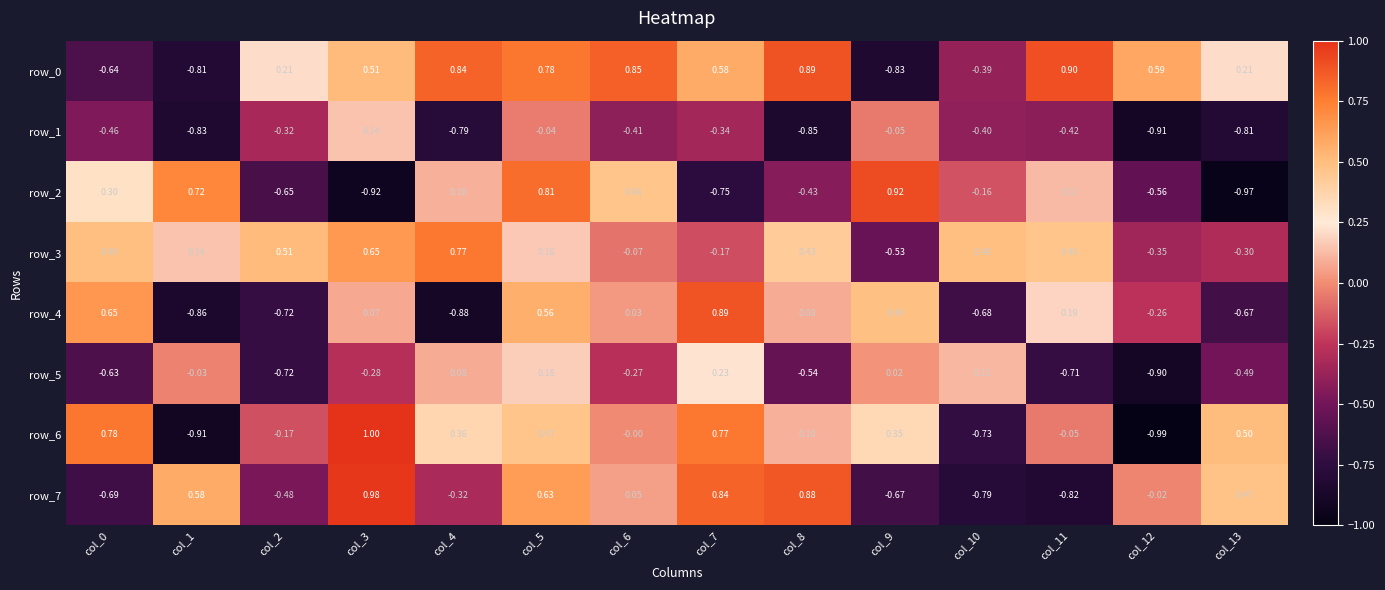

Is the value of row_3 at col_5 greater than the value of row_0 at col_3?

No